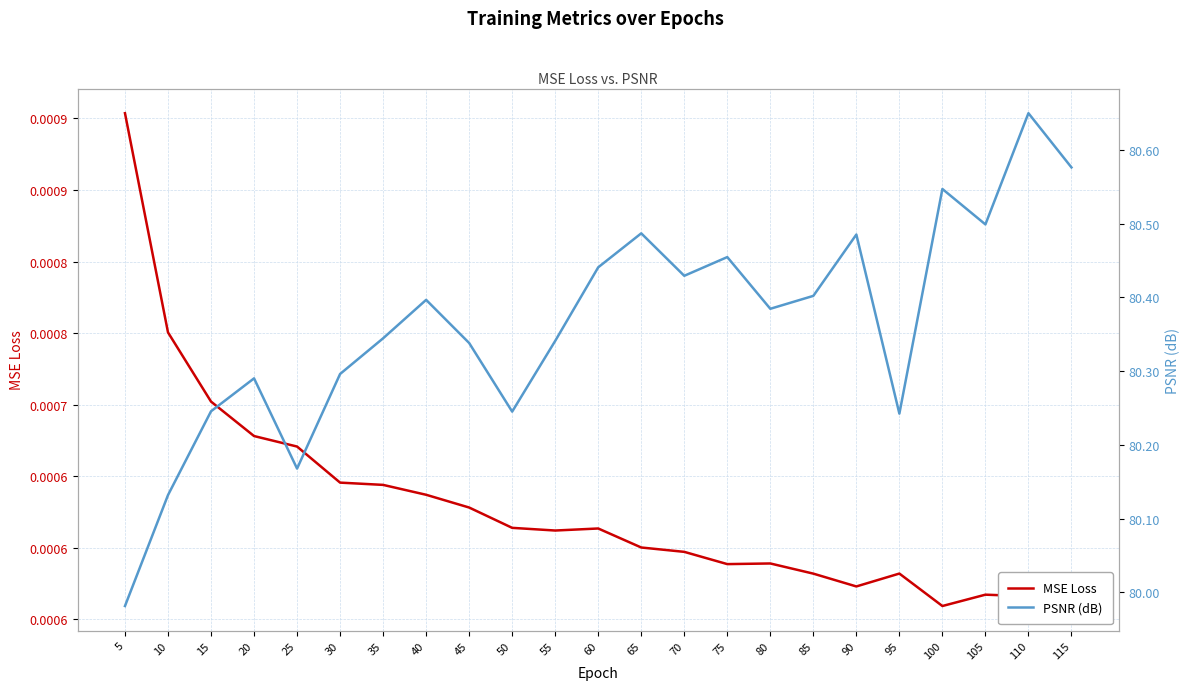

The MSE Loss series shows 0.0 at 75. True or false?

False